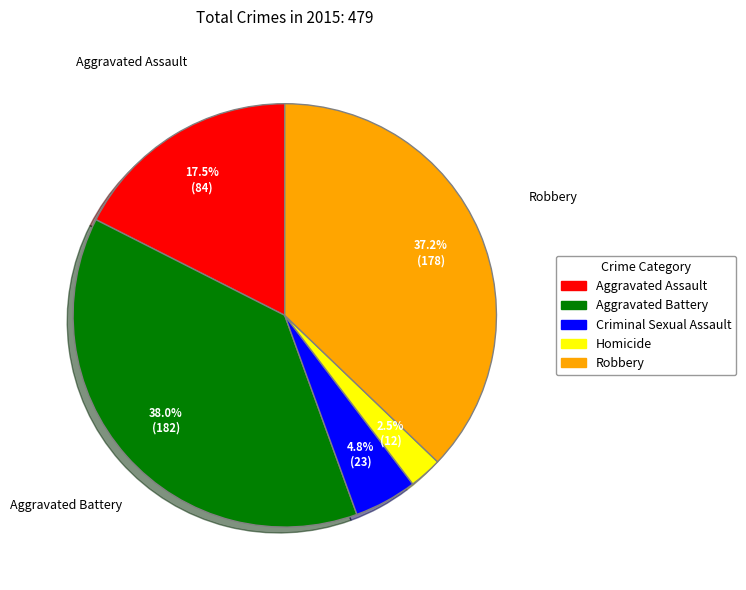

Is there any slice that represents more than half of the pie?

No